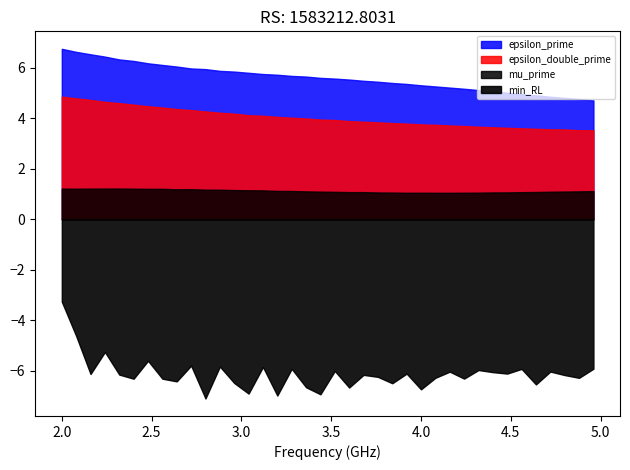

What is the approximate value of epsilon_prime at 2.24?

6.4